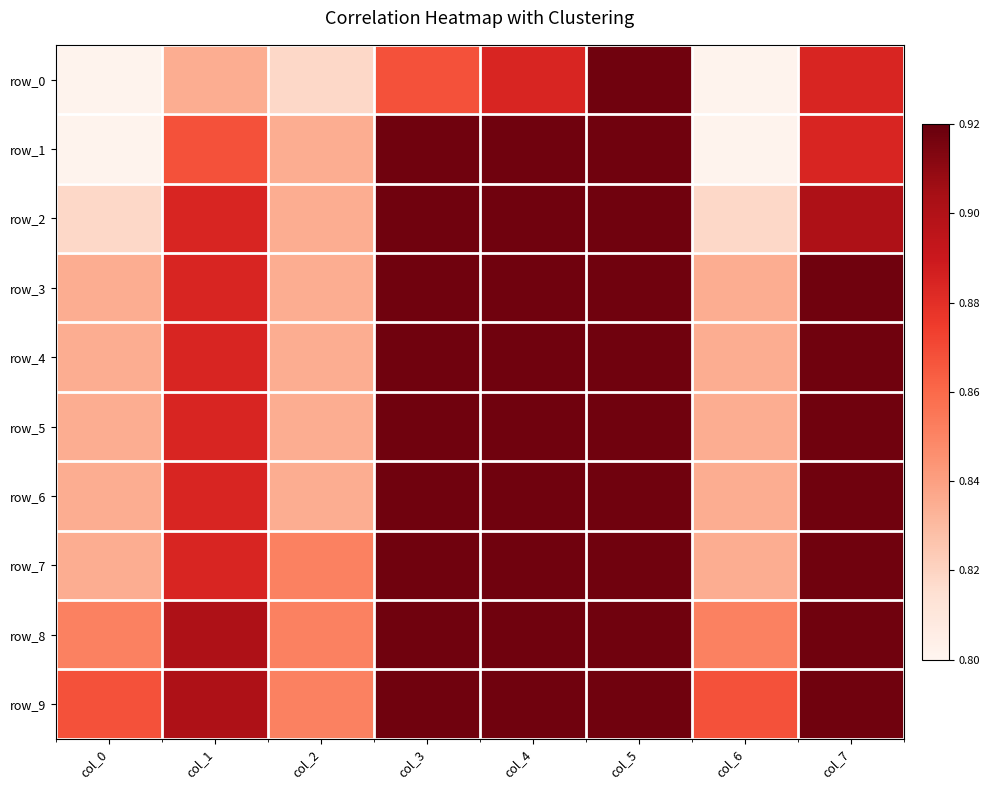

Which series has the widest spread of values?

row_0